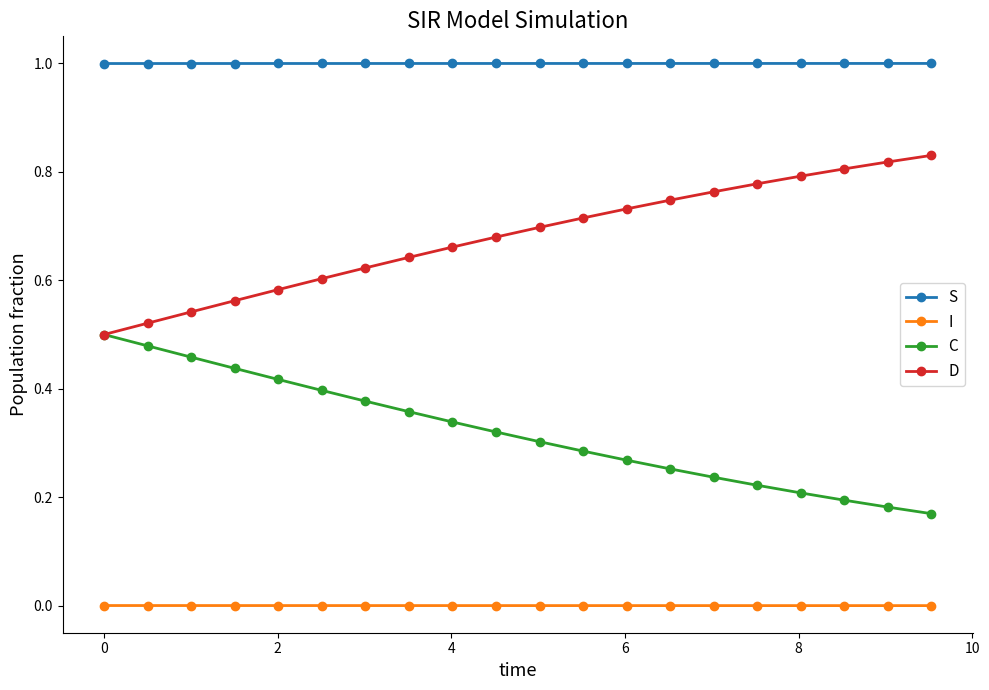

Count the number of data series in this chart.

4